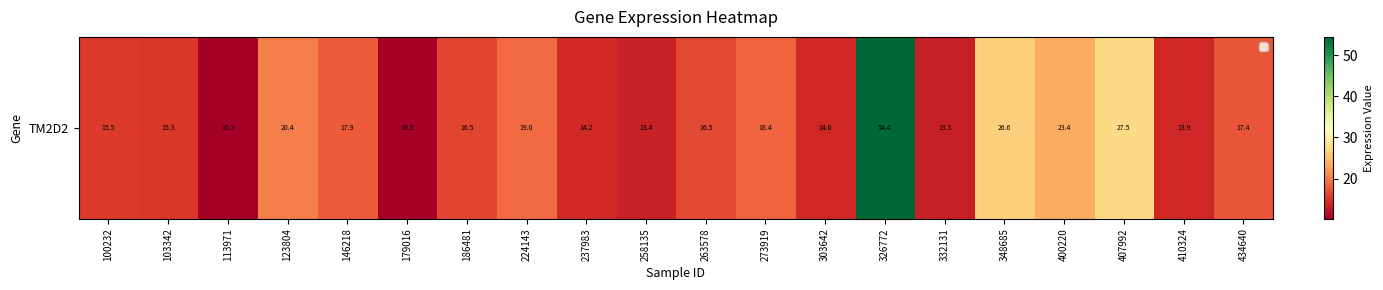

Approximately how many times larger is the value at 407992 compared to 273919?

1.5